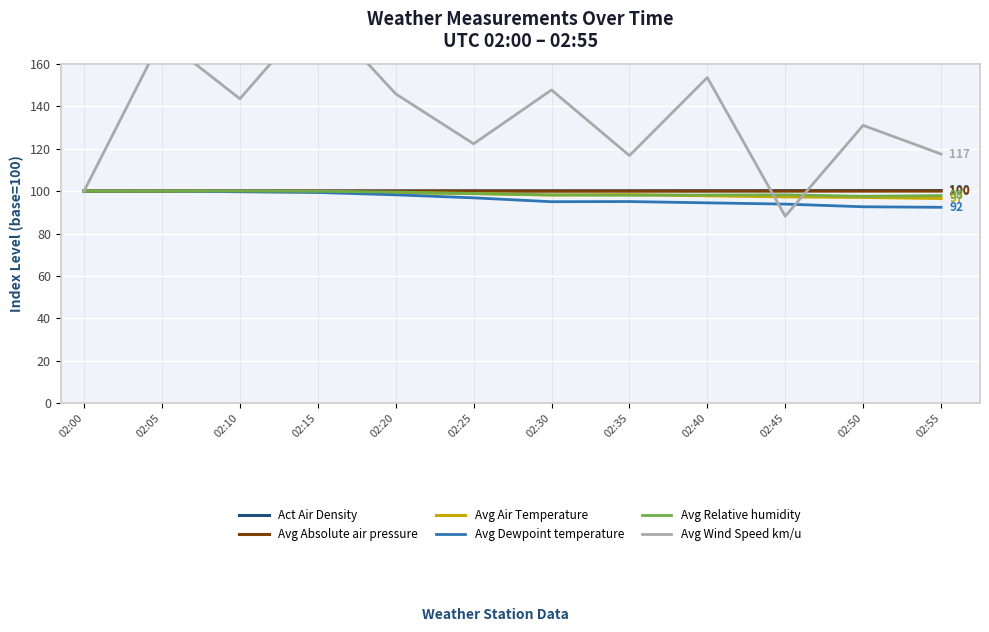

What is the difference between the maximum and minimum values in the Avg Dewpoint temperature series?

7.6